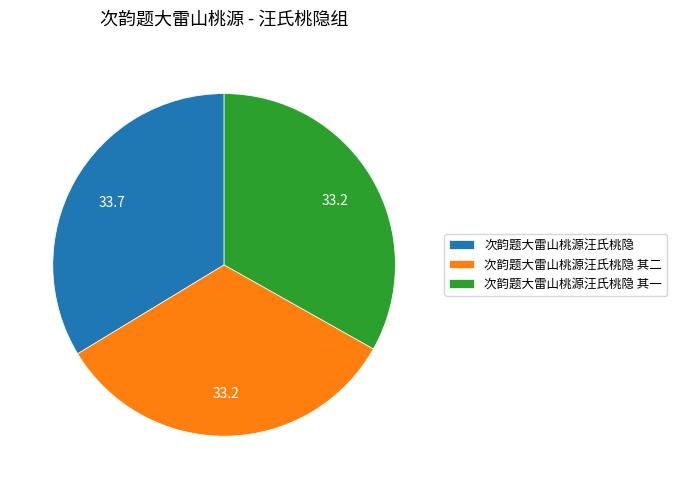

The 次韵题大雷山桃源汪氏桃隐 其一 slice represents 44% of the pie. True or false?

False